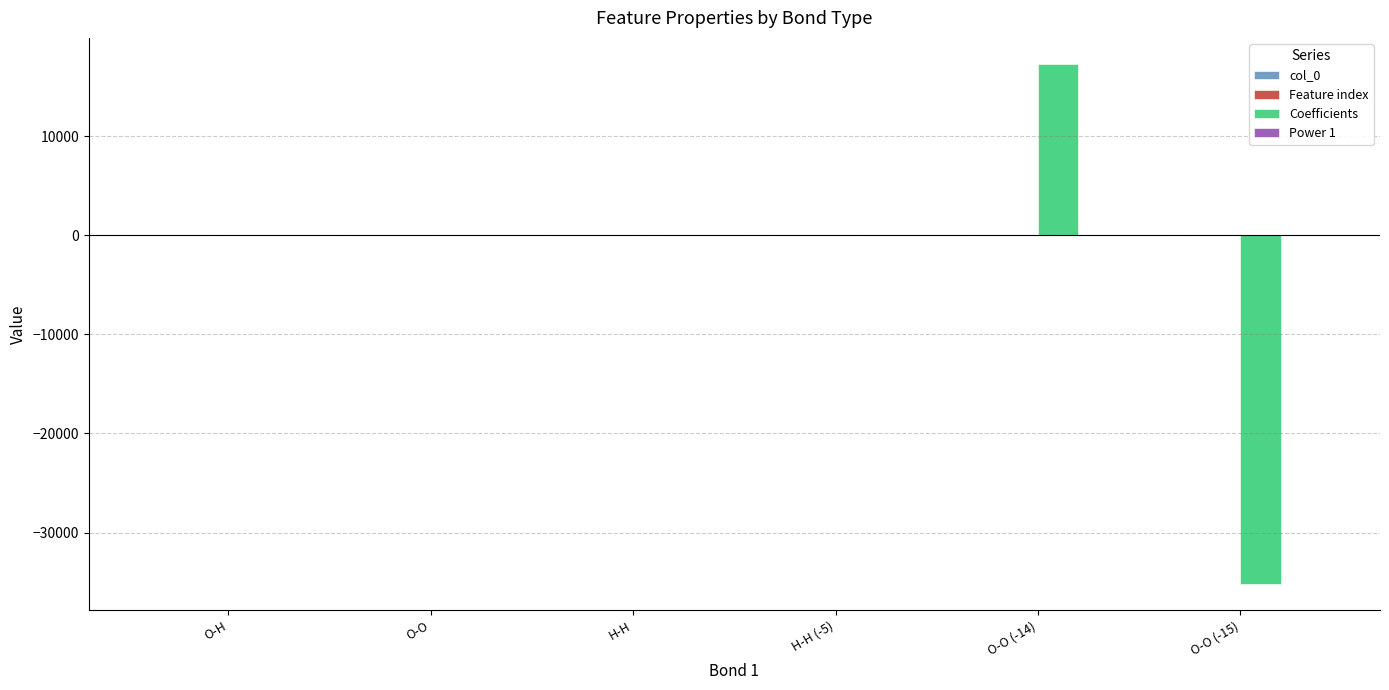

Between H-H and O-O (-15), which series saw the biggest shift?

Coefficients